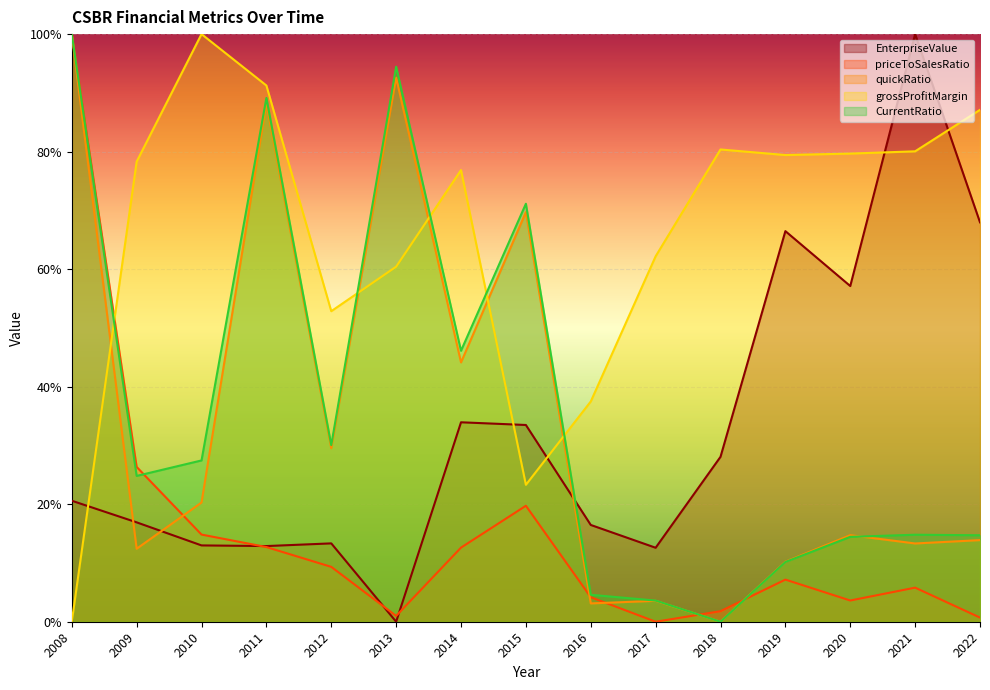

Is the value of CurrentRatio at 2011 greater than the value of priceToSalesRatio at 2020?

Yes